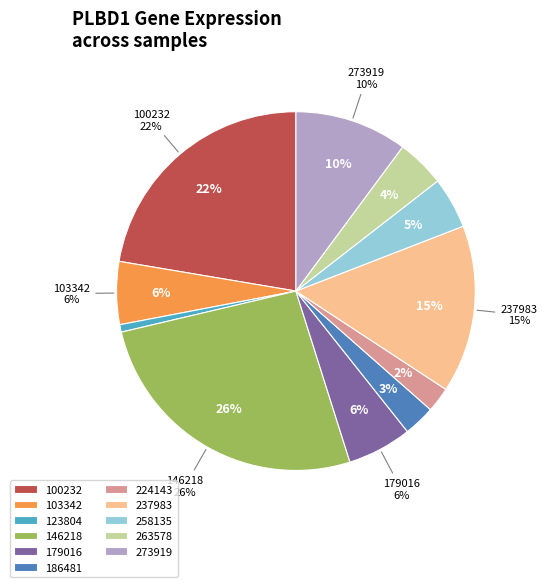

Does 179016 represent more than half of the total?

No